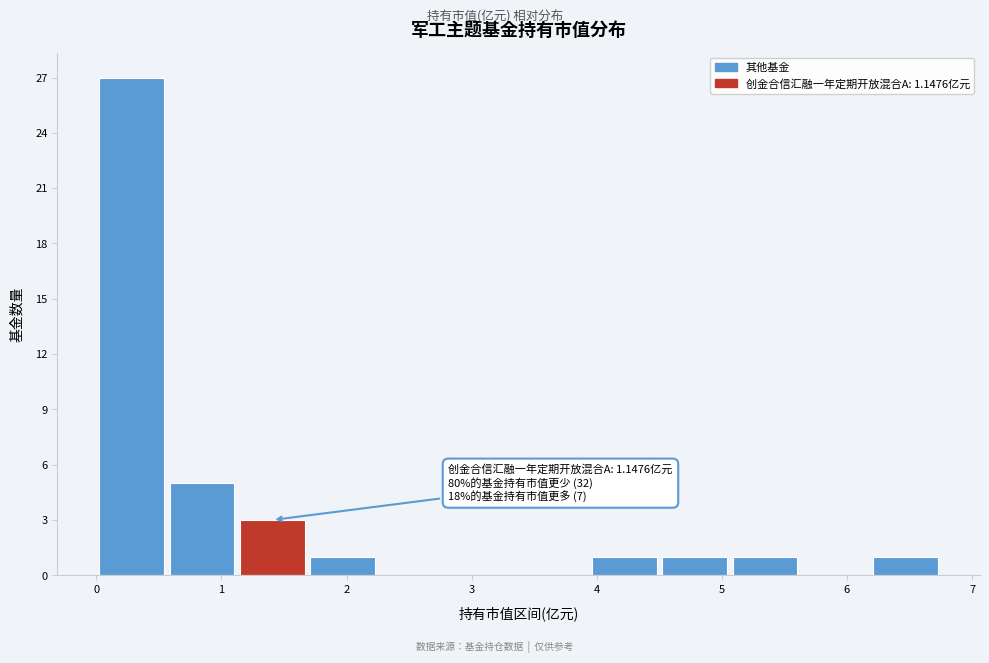

Over which range of the x-axis is the bar tallest?

0.0 to 0.6